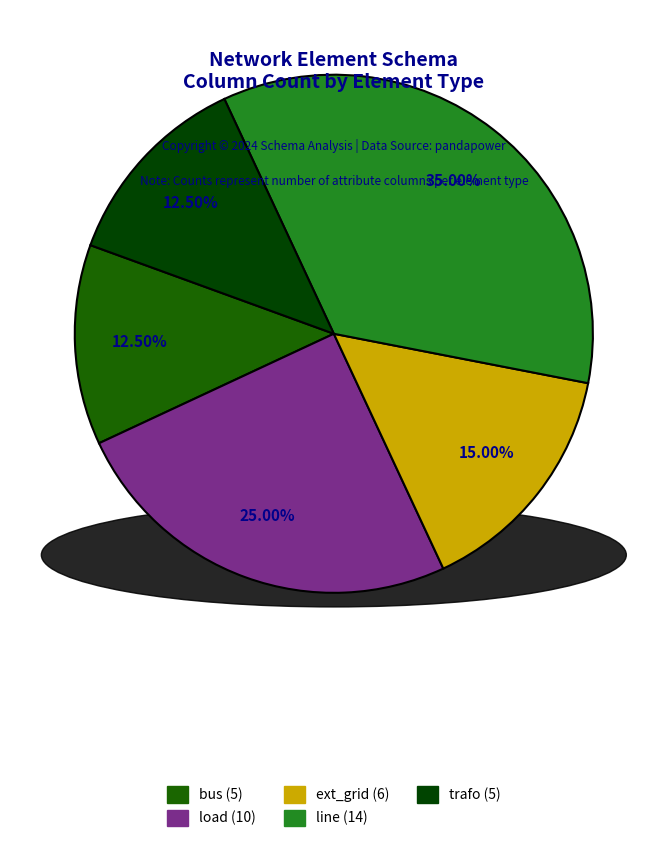

Is bus the majority of the pie?

No